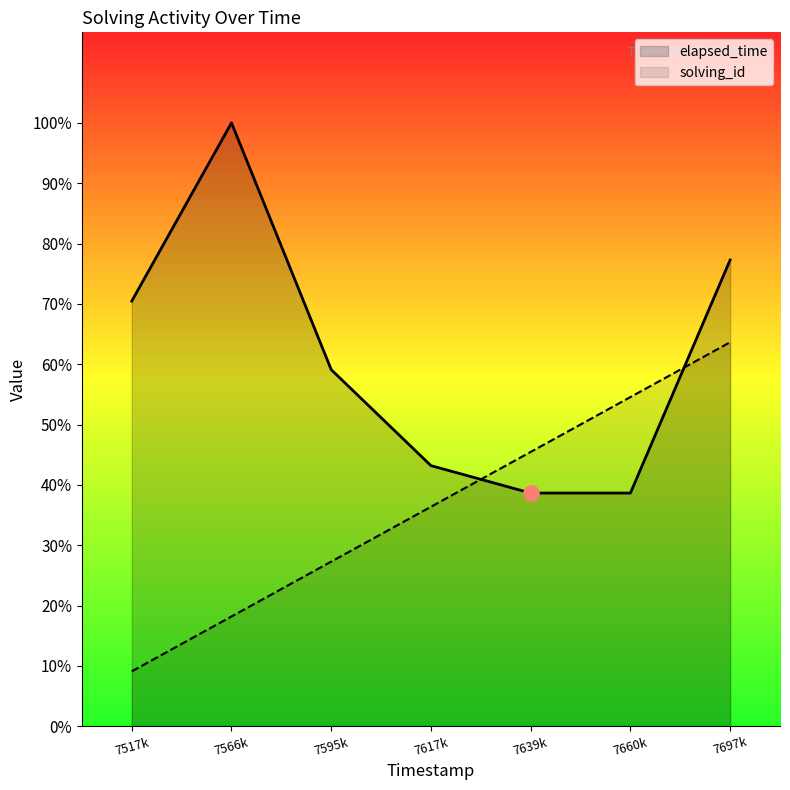

Which series has the widest spread of Y values?

elapsed_time